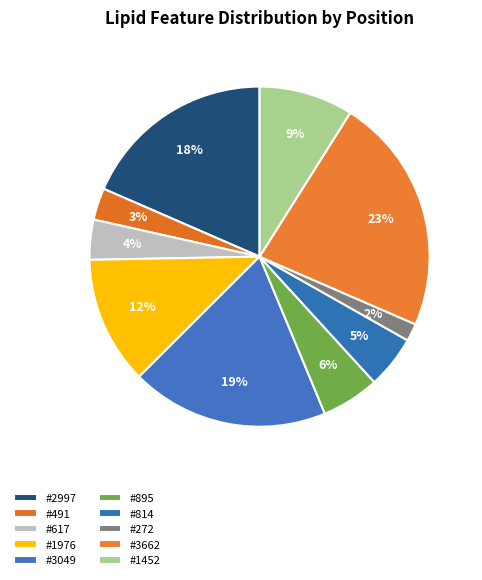

Does any single category account for the majority?

No